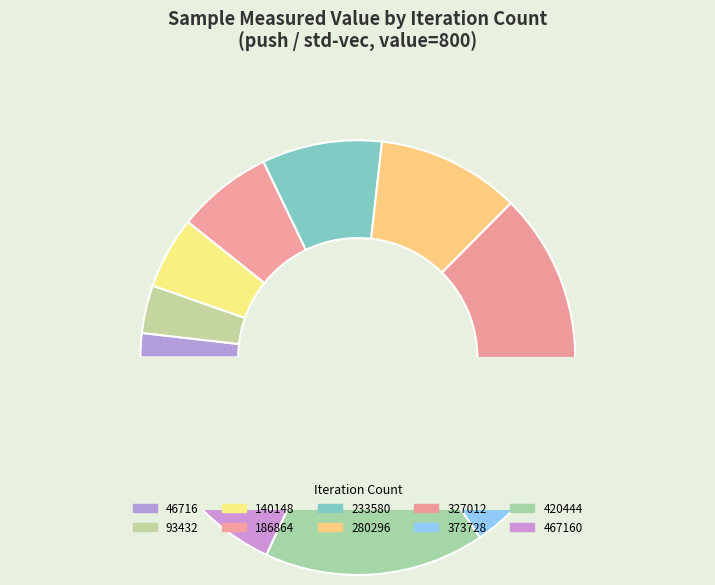

What percentage is the 280296 slice, to the nearest percent?

11%